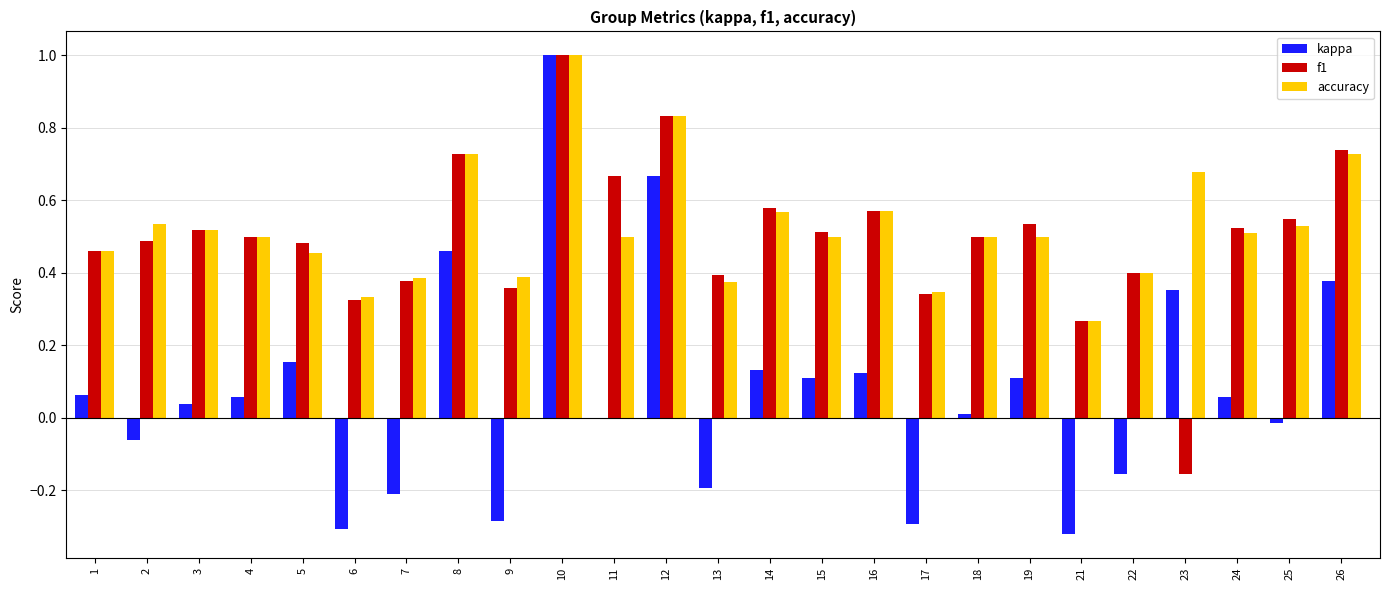

Between 4 and 6, which series saw the biggest shift?

kappa